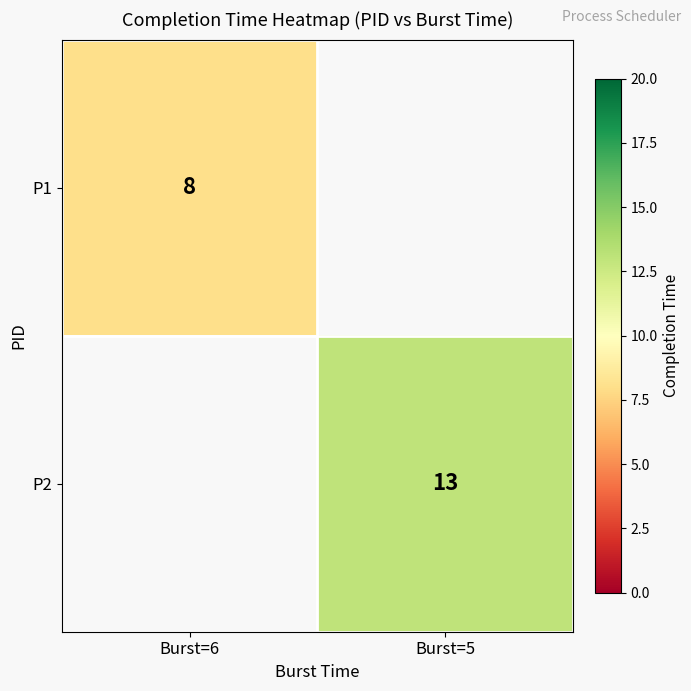

How many positive values does the P2 series have?

1